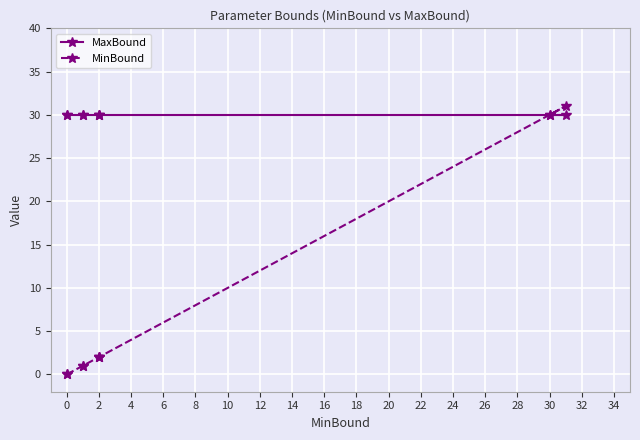

Which series ends up on top after the final intersection of MaxBound and MinBound?

MinBound